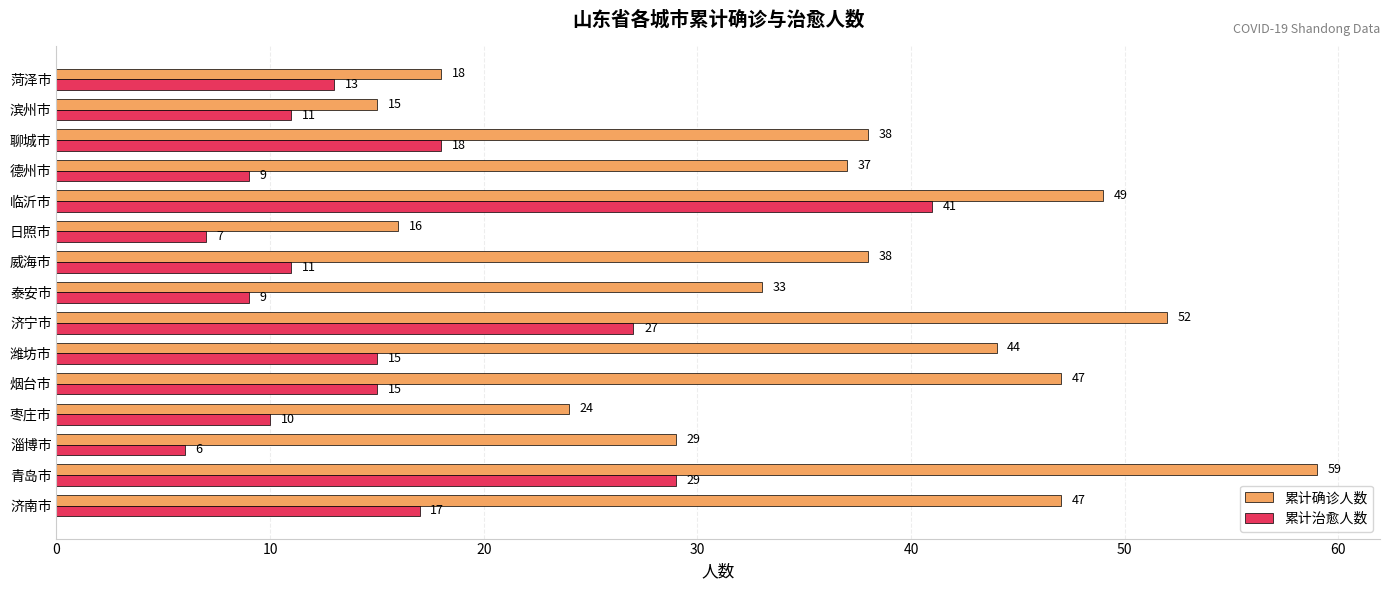

At 济宁市, list the series in order from largest to smallest.

累计确诊人数, 累计治愈人数